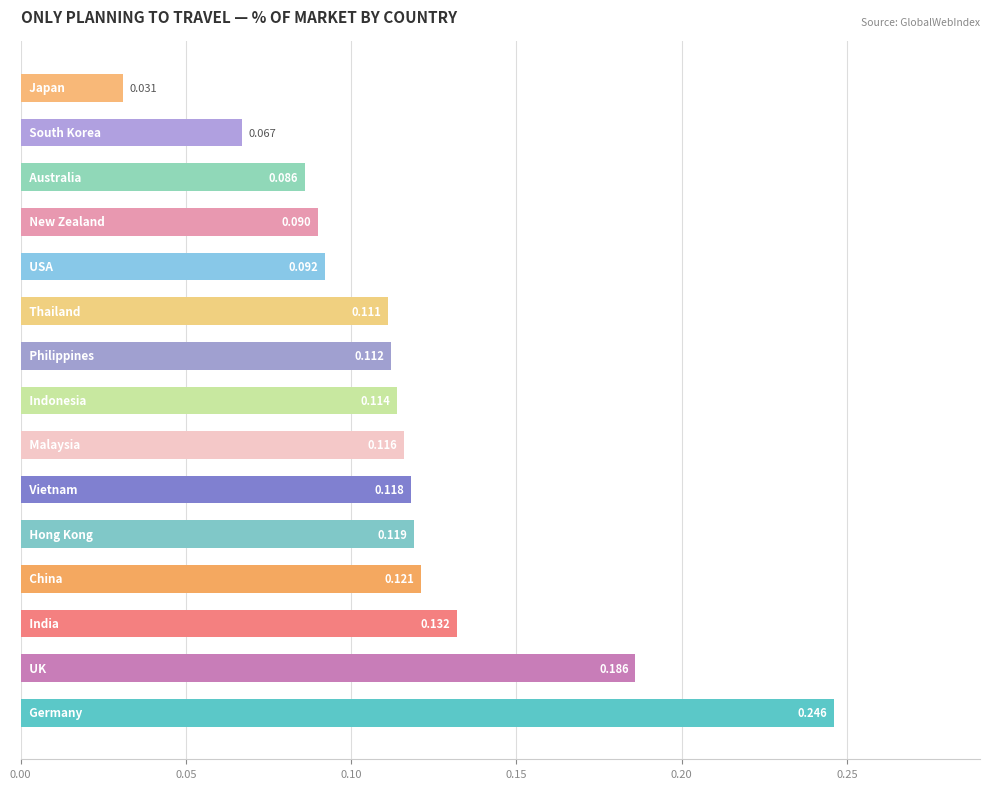

How many values are between 0 and 1?

15